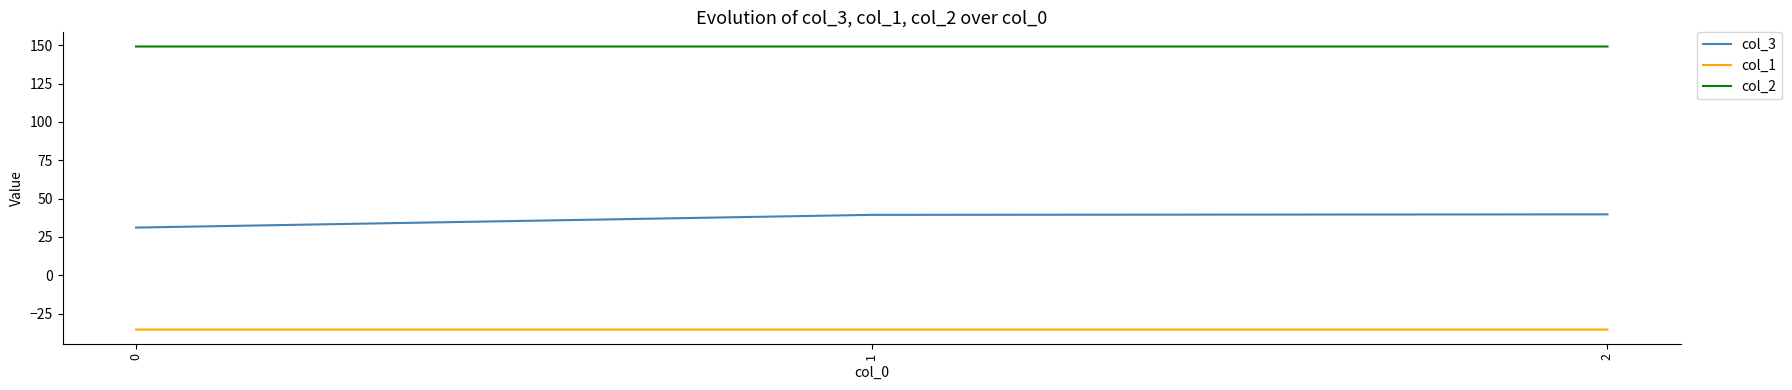

True or false: col_1 has a value of -35.4 at 0.

True